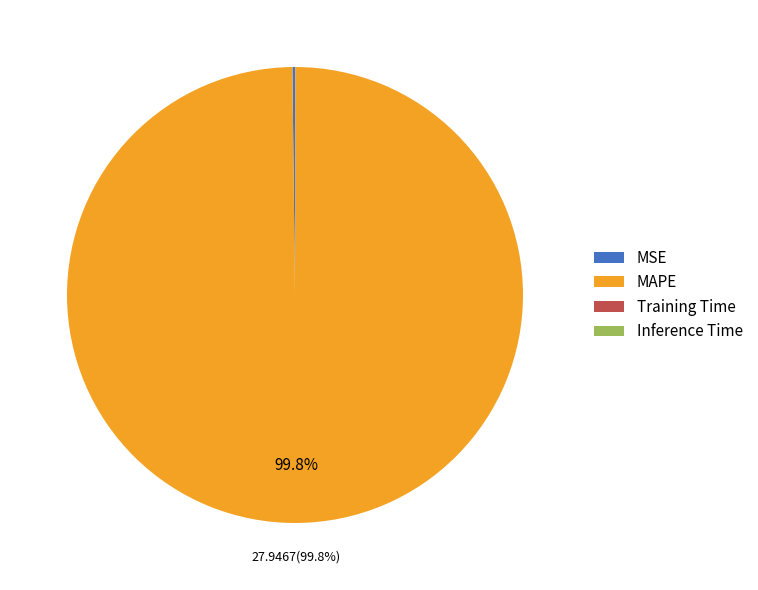

What is the largest slice in the pie chart?

MAPE